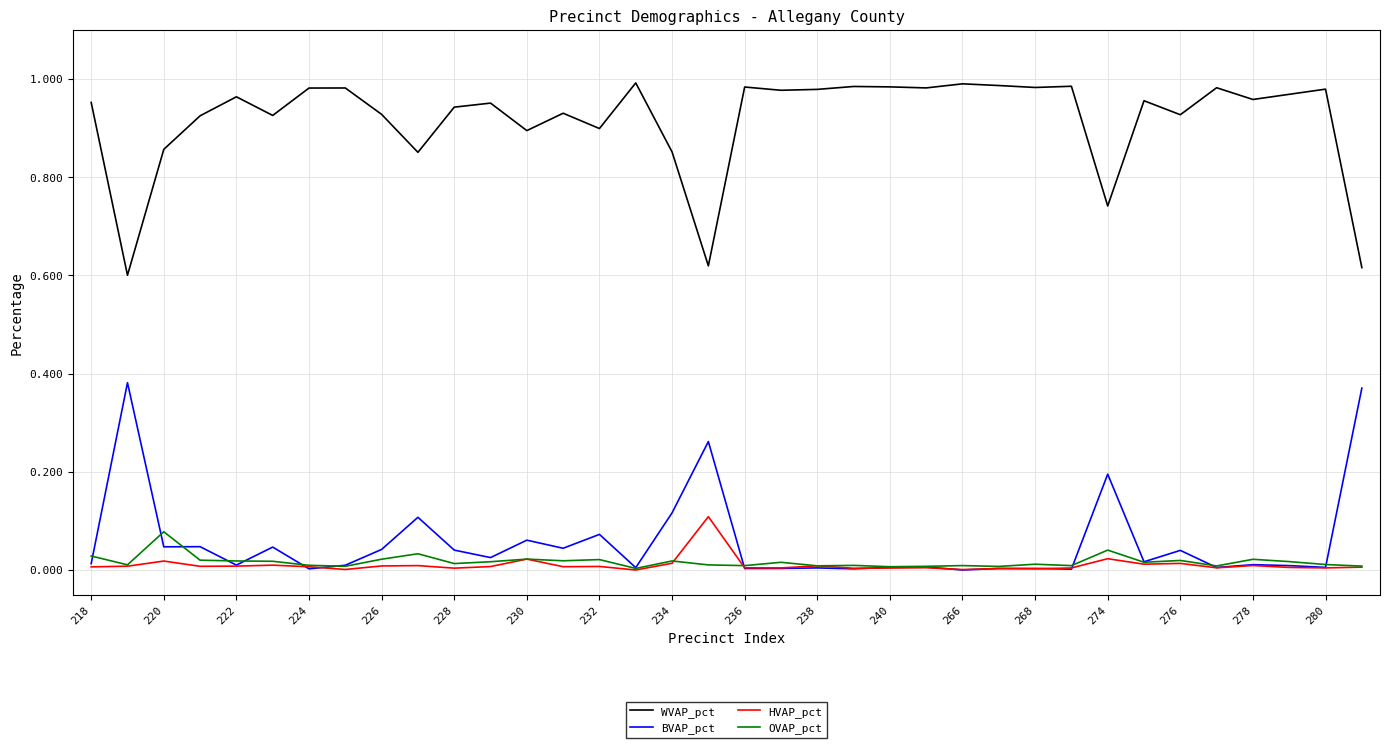

True or false: BVAP_pct and WVAP_pct cross at least once.

False